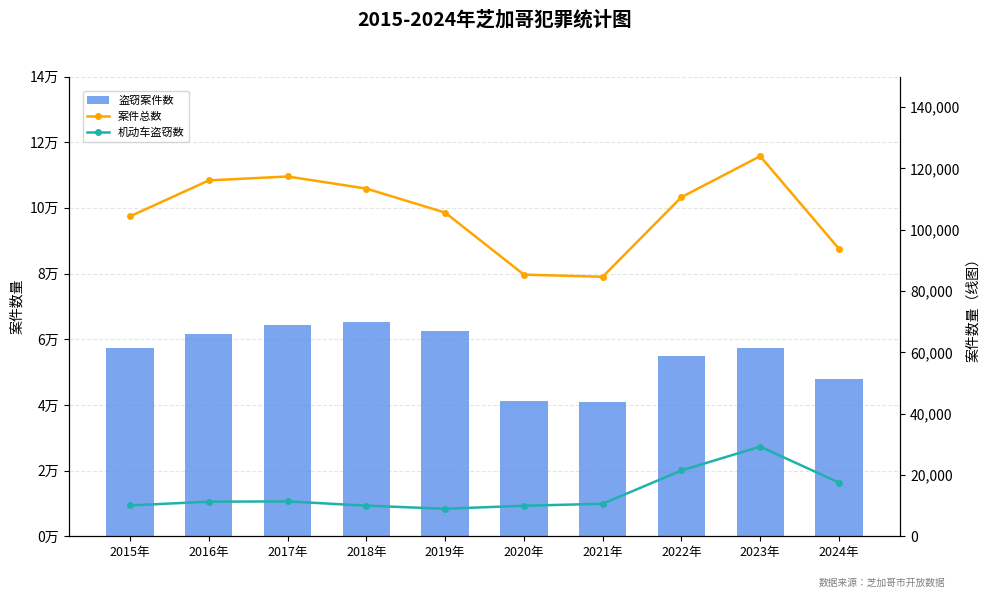

Which series has the widest spread of values?

案件总数